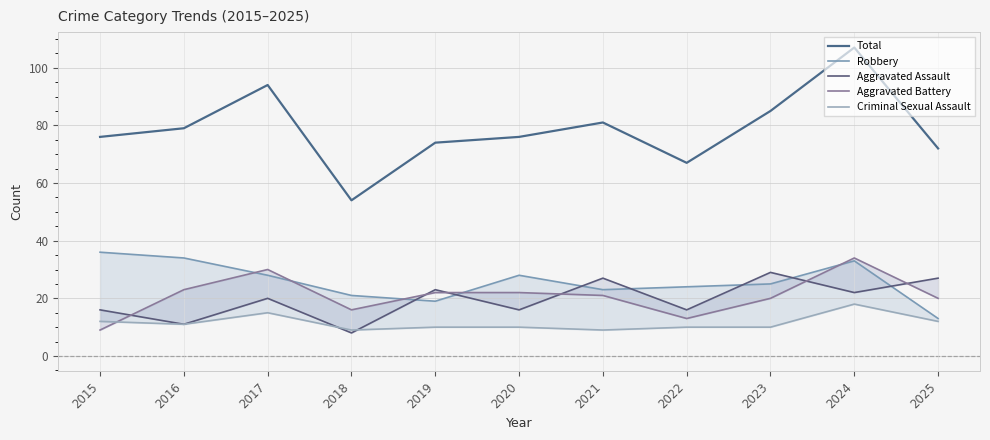

How many lines are shown in the chart?

5